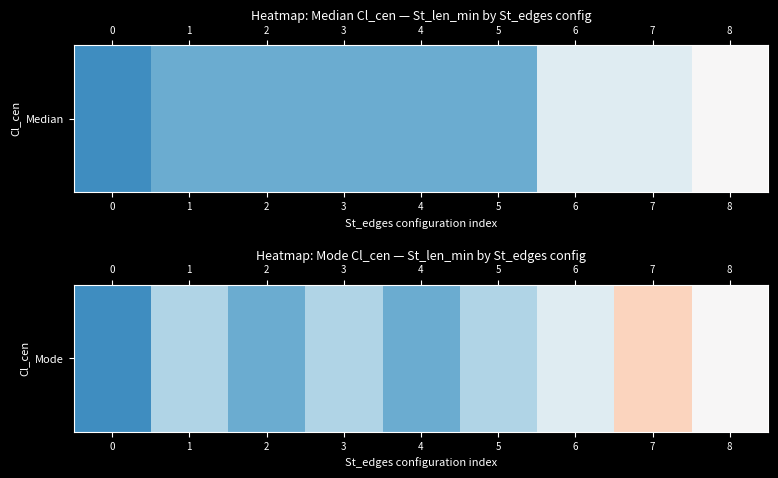

What is the change in value from 4 to 7?

+29